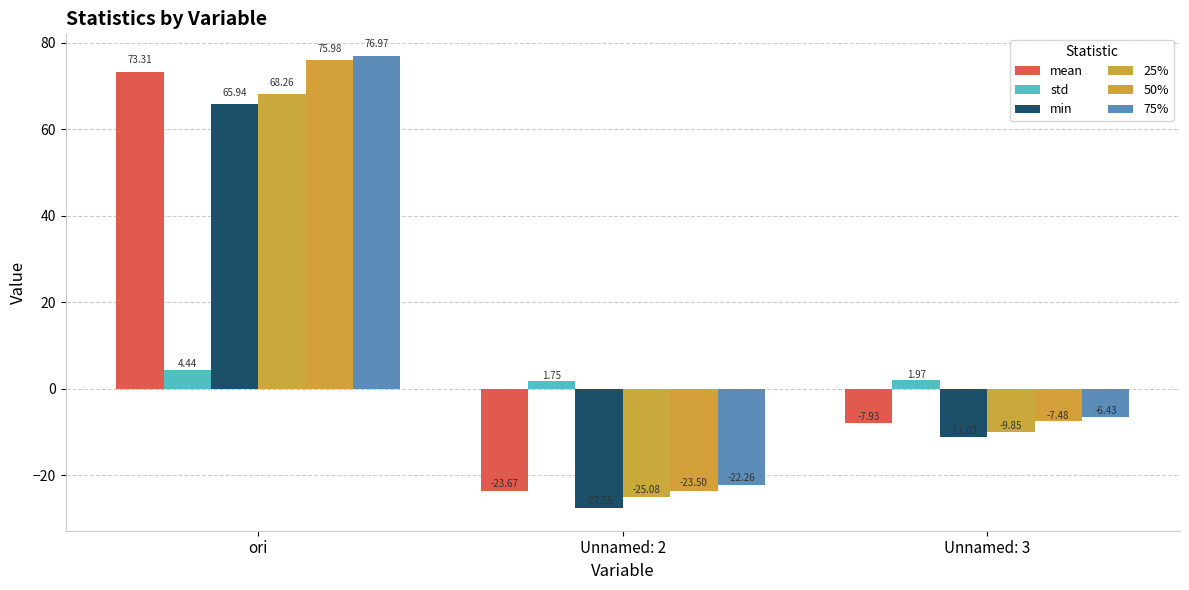

Which series changed the most between ori and Unnamed: 2?

50%